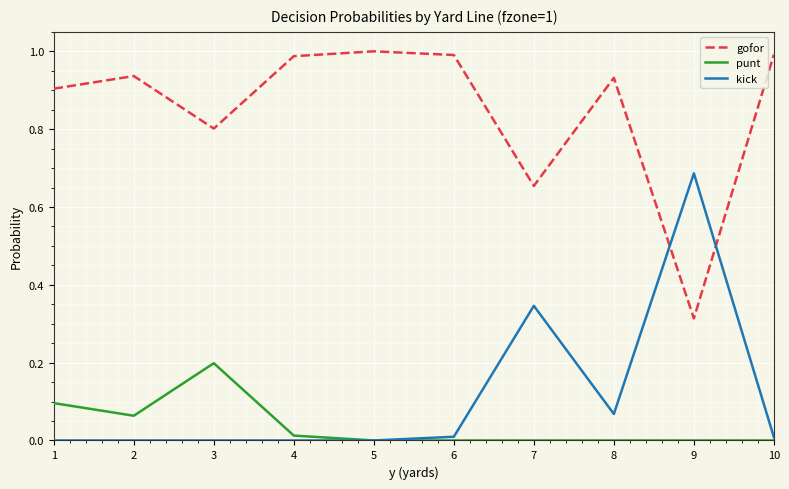

Which series has the largest total across all categories?

gofor